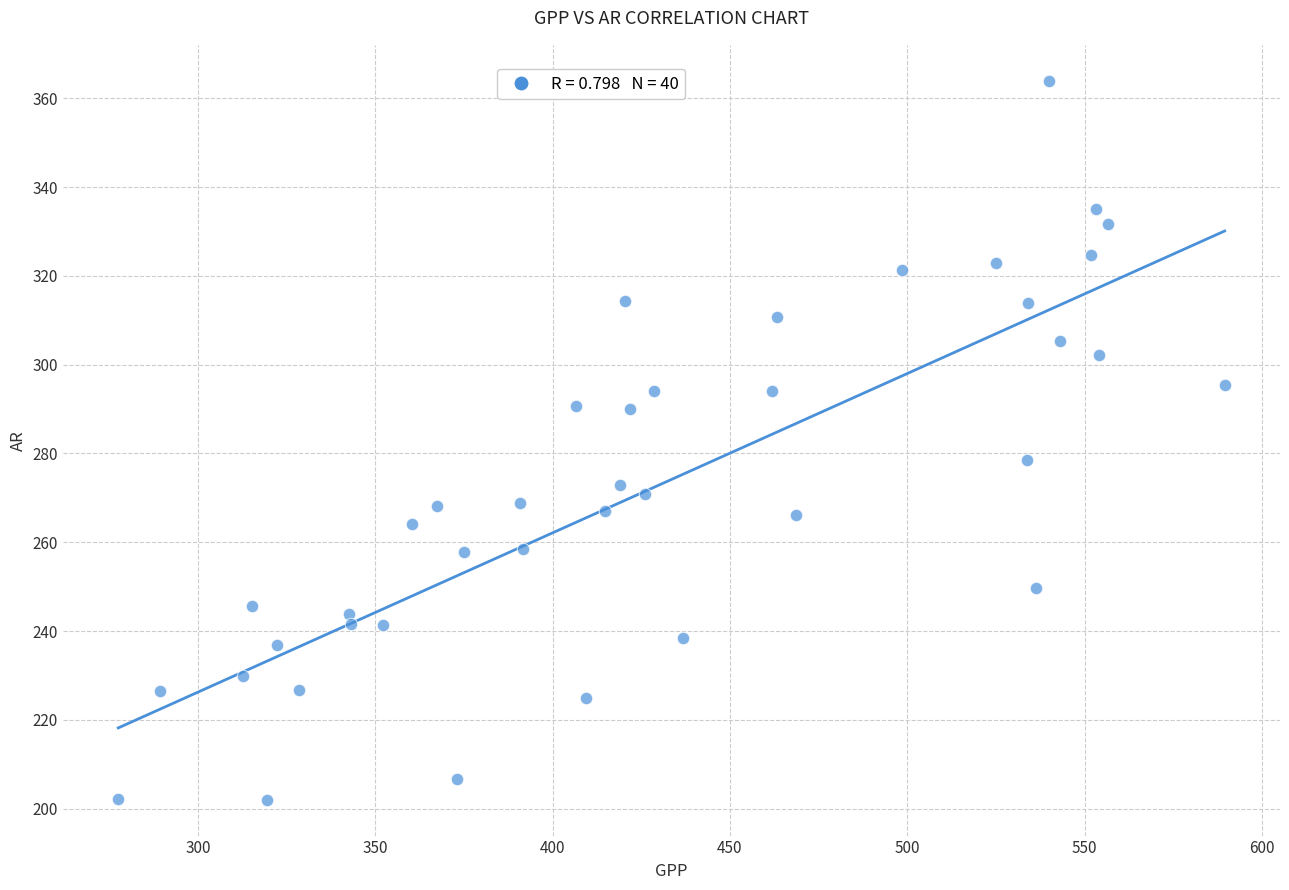

What is the range of X values (max minus min)?

311.9